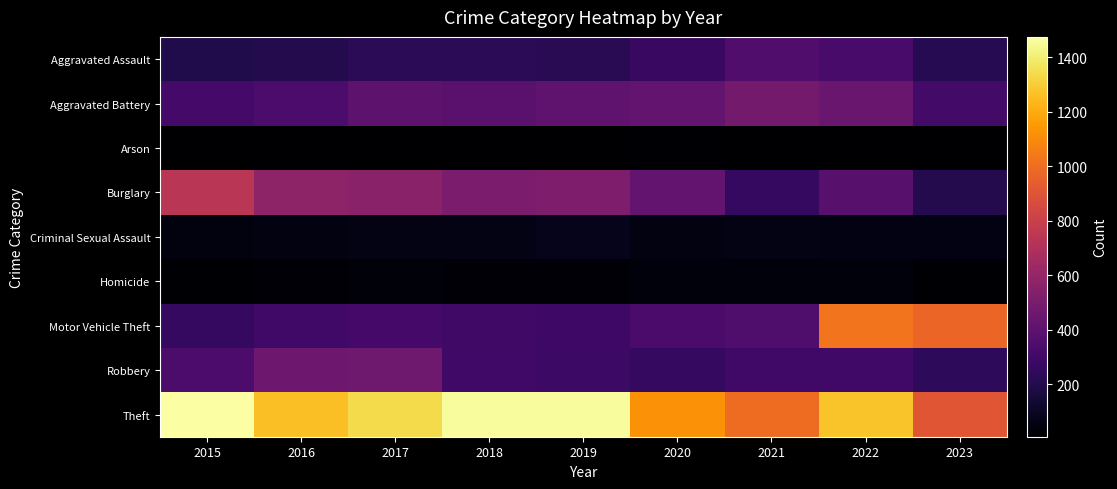

At which category is the sum across all series the highest?

2022